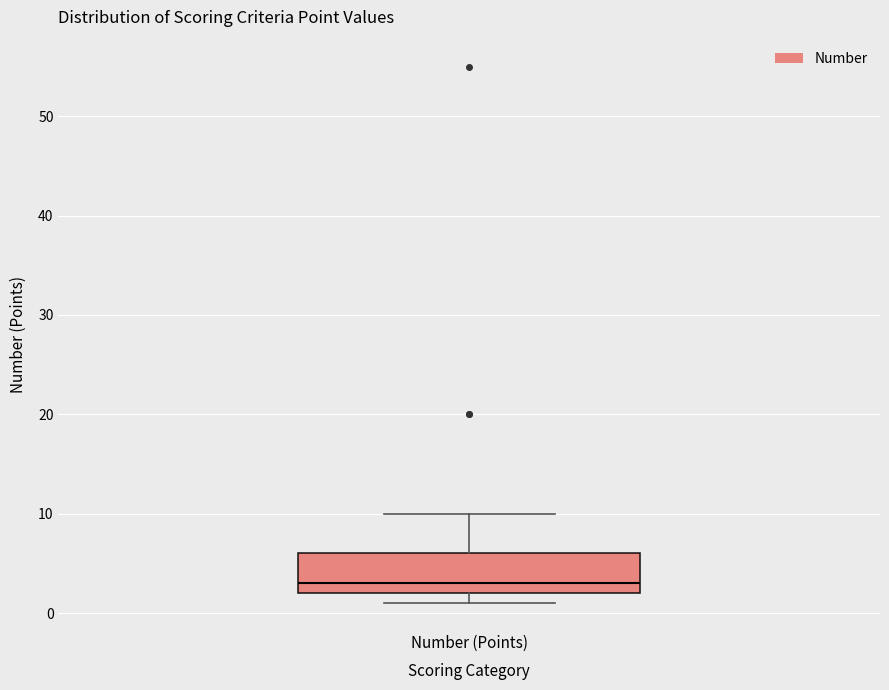

Where is the lower edge of the box for Number (Points) on the y-axis? The values are not printed on the chart, so give them approximately, as read against the axis.

2